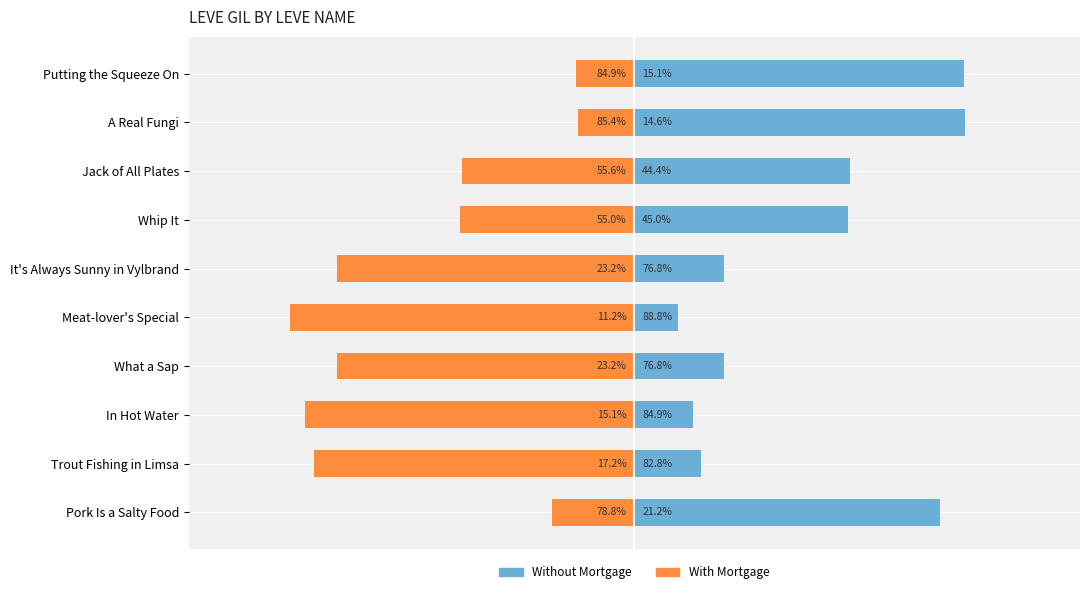

Which series has the largest range (max minus min)?

Without Mortgage